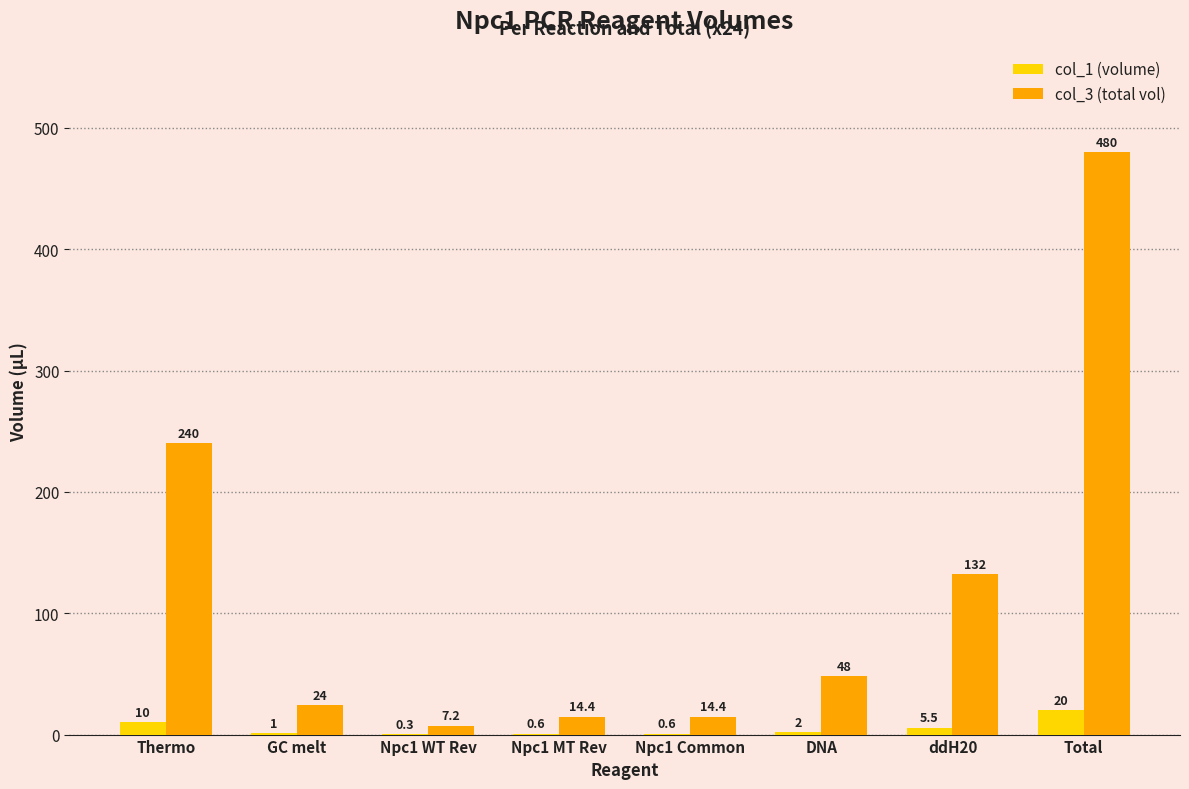

Which category has the highest value in the col_1 (volume) series?

Total